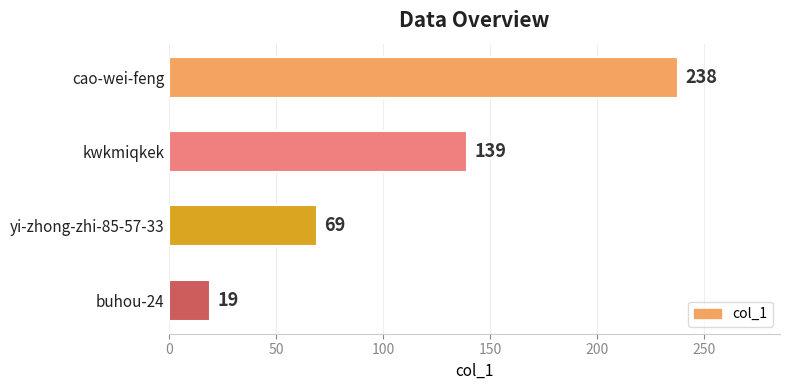

Reading top to bottom, list all the values displayed in this chart.

cao-wei-feng=238	kwkmiqkek=139	yi-zhong-zhi-85-57-33=69	buhou-24=19